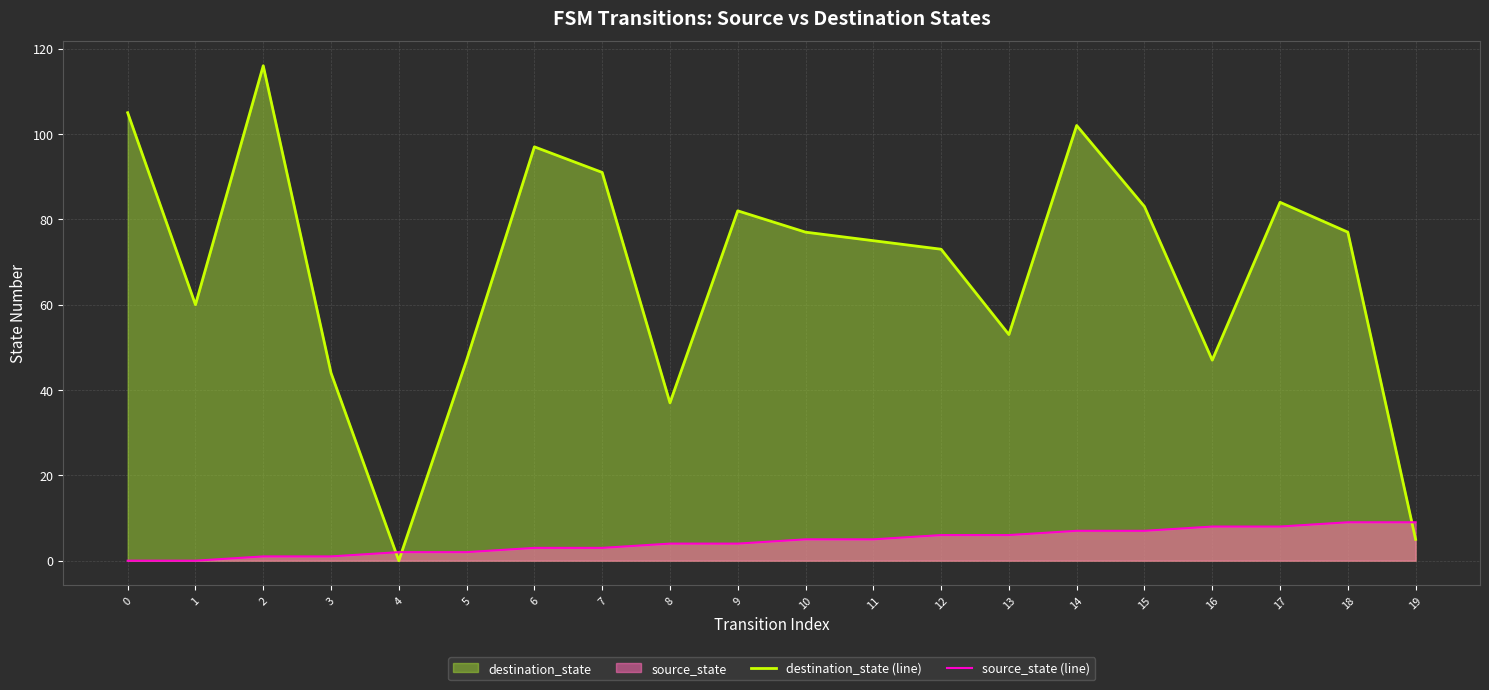

Reading left to right, transcribe all the data shown in this chart.

destination_state (line): 105	60	116	44	0	47	97	91	37	82	77	75	73	53	102	83	47	84	77	5
source_state (line): 0	0	1	1	2	2	3	3	4	4	5	5	6	6	7	7	8	8	9	9